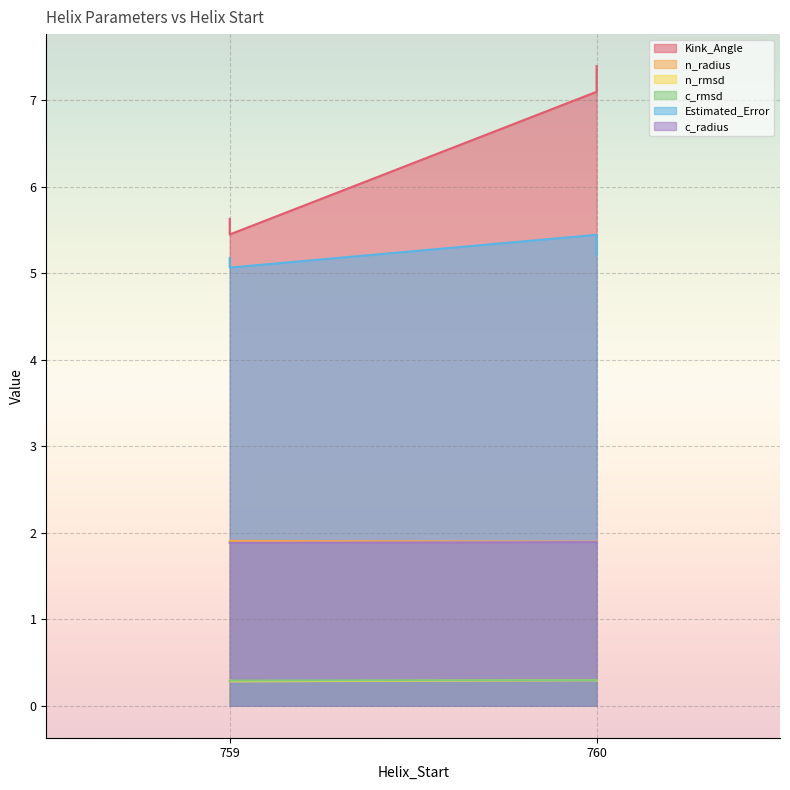

How many series are shown in this chart?

6